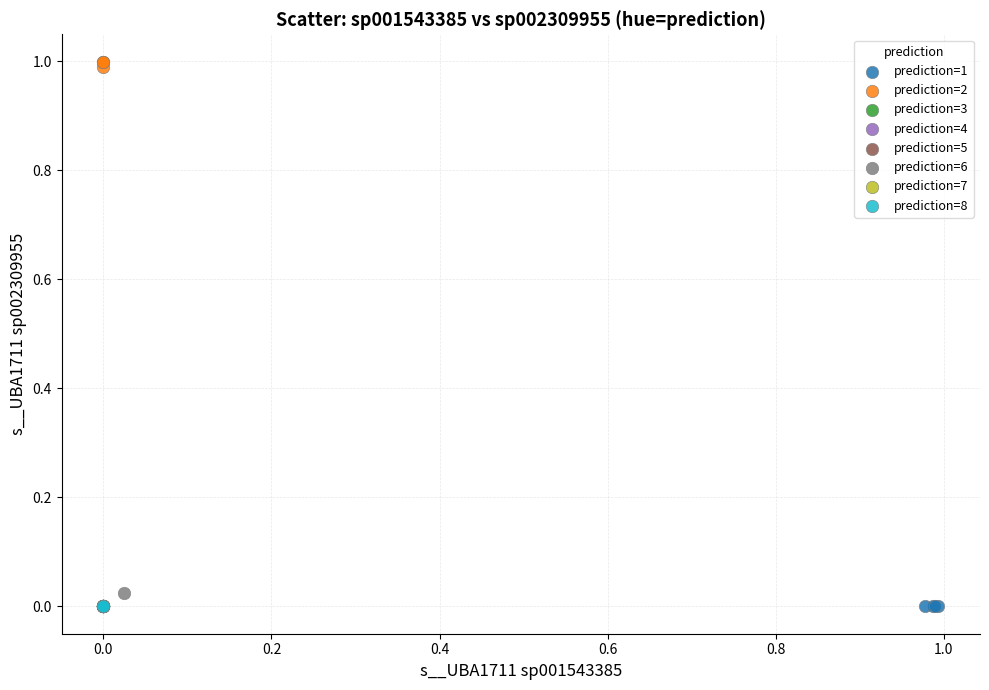

Which series contains the highest Y value?

prediction=2